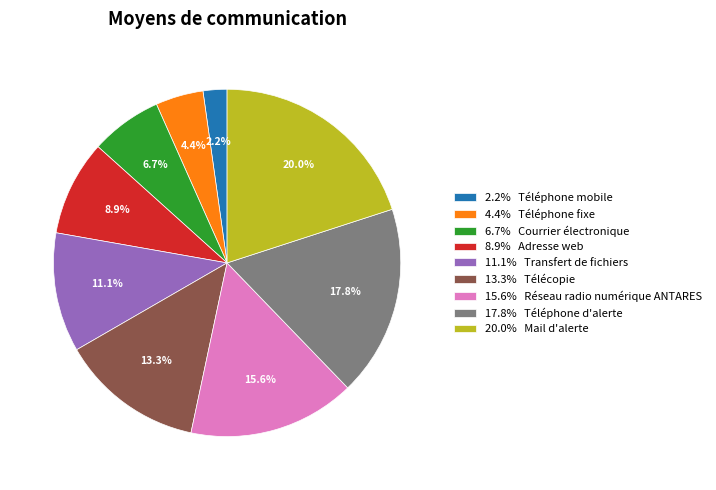

Which category has the smallest portion of the pie?

2.2% Téléphone mobile